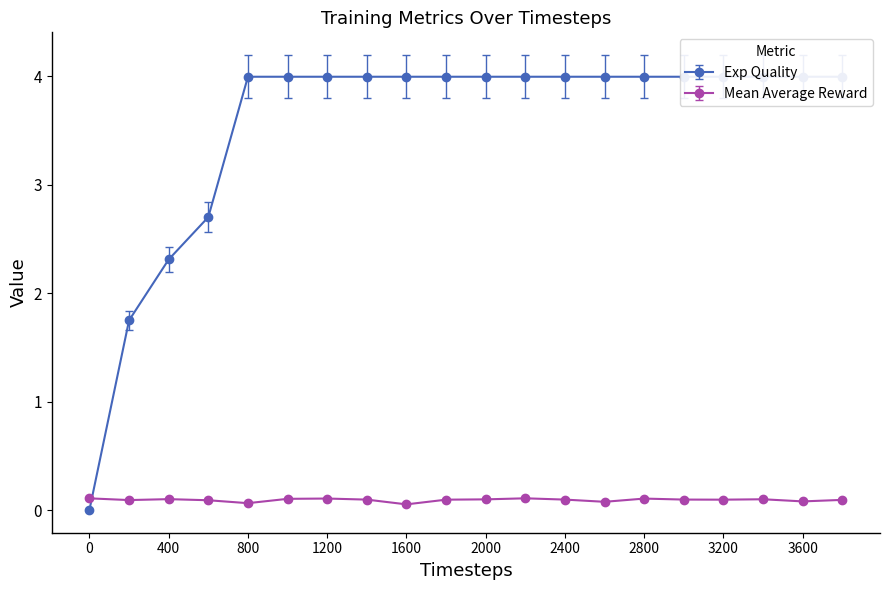

The Mean Average Reward series shows 0.1 at 200. True or false?

True